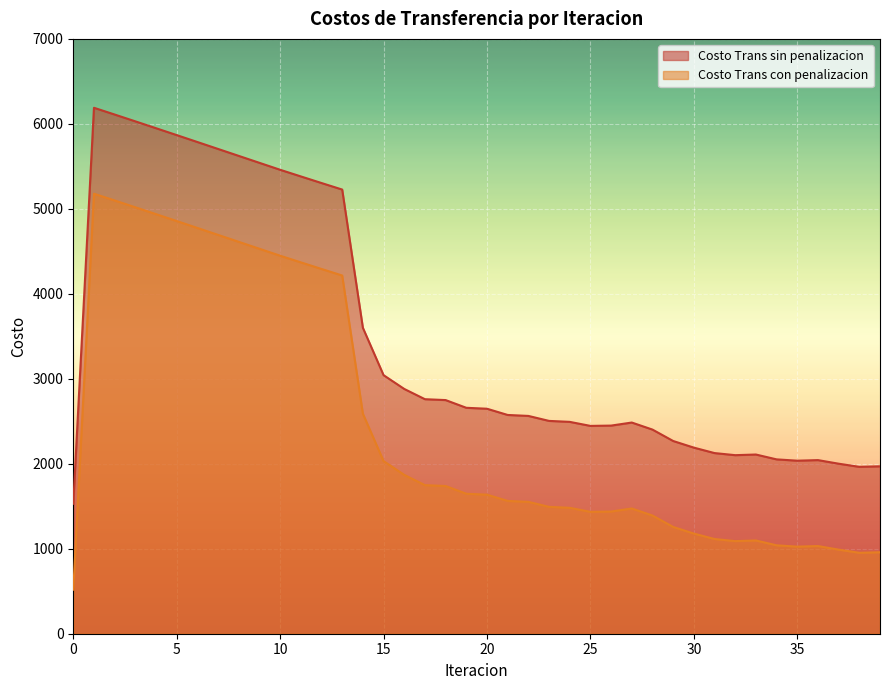

Reading right to left, list all the values displayed in this chart.

Costo Trans sin penalizacion: 1970.1	1963.8	2000.9	2043.2	2036.3	2051.8	2108.8	2101.2	2125.9	2190.0	2268.1	2402.3	2485.2	2449.2	2445.7	2493.1	2504.5	2563.1	2574.4	2647.7	2658.7	2749.5	2759.9	2880.5	3042.8	3600.3	5226.9	5303.8	5381.5	5459.7	5541.4	5623.1	5704.7	5786.3	5867.8	5948.9	6029.6	6109.8	6189.3	1529.2
Costo Trans con penalizacion: 958.7	952.4	989.5	1031.8	1024.9	1040.4	1097.5	1089.9	1114.5	1178.6	1256.7	1390.9	1473.9	1437.9	1434.4	1481.8	1493.2	1551.7	1563.0	1636.3	1647.3	1738.2	1748.5	1869.1	2031.4	2589.0	4215.6	4292.5	4370.2	4448.4	4530.0	4611.7	4693.4	4775.0	4856.4	4937.5	5018.3	5098.5	5177.9	517.8